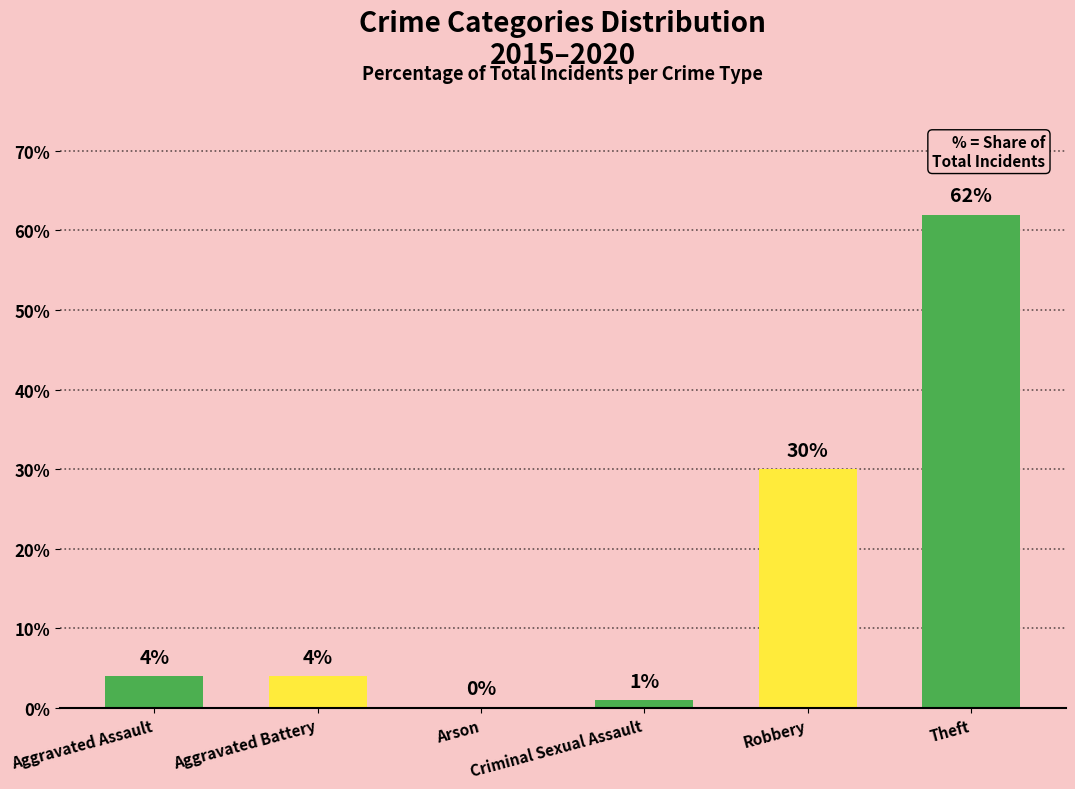

Which category has the highest value across all series?

Theft